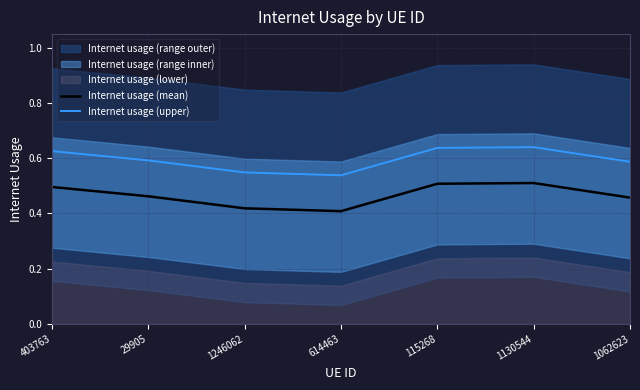

True or false: Internet usage (mean) has a value of 0.7 at 614463.

False